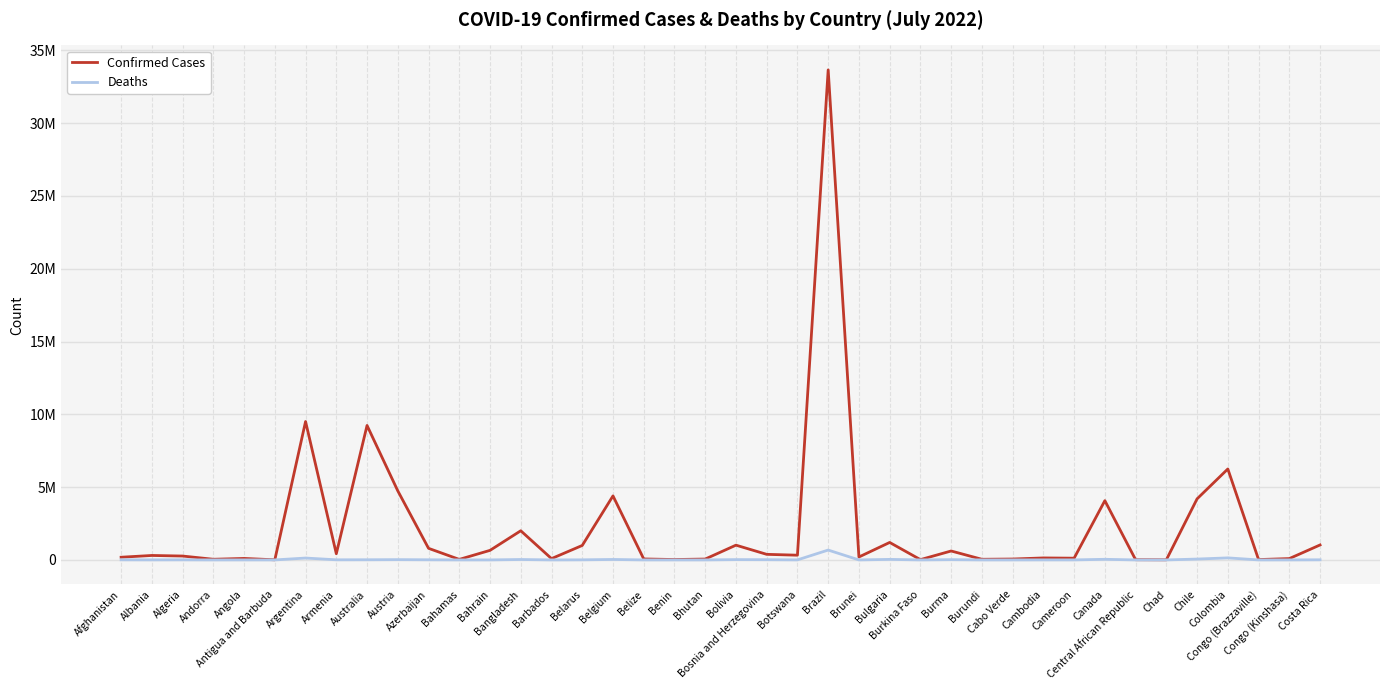

What are all the series names shown in the legend?

Confirmed Cases, Deaths